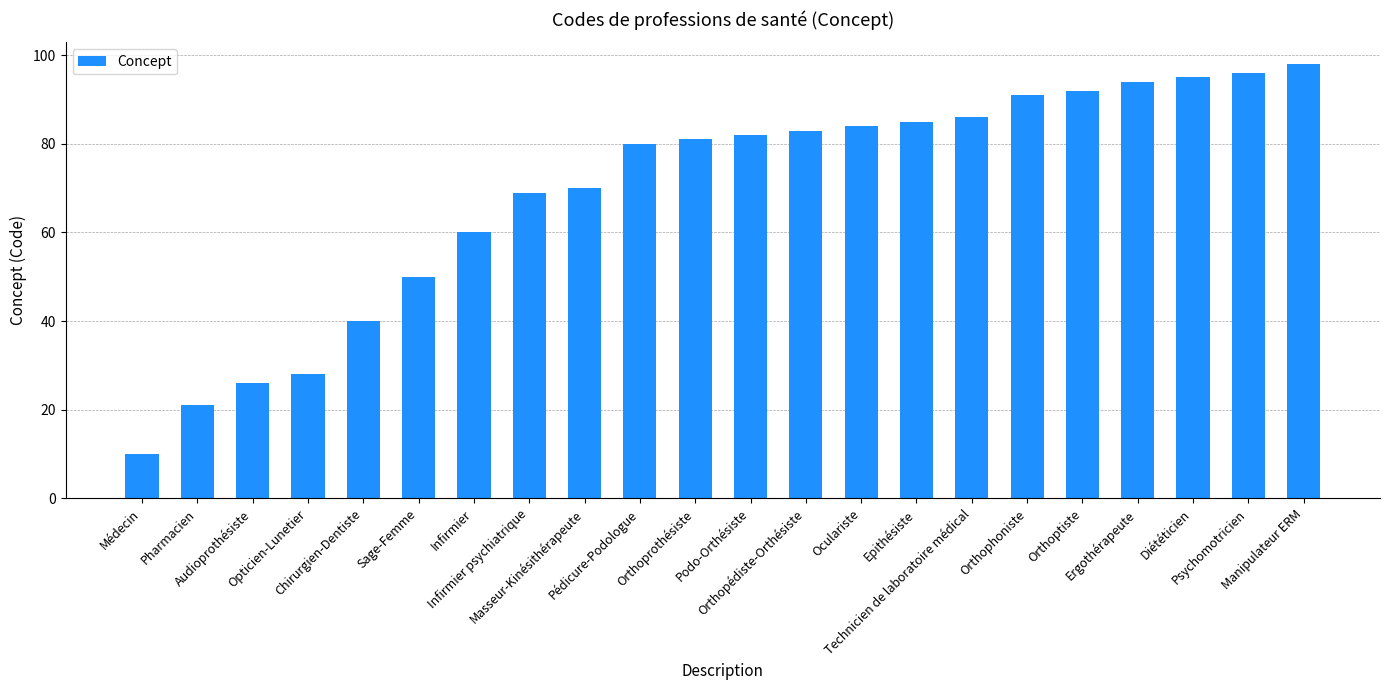

Between Sage-Femme and Médecin, which is larger?

Sage-Femme